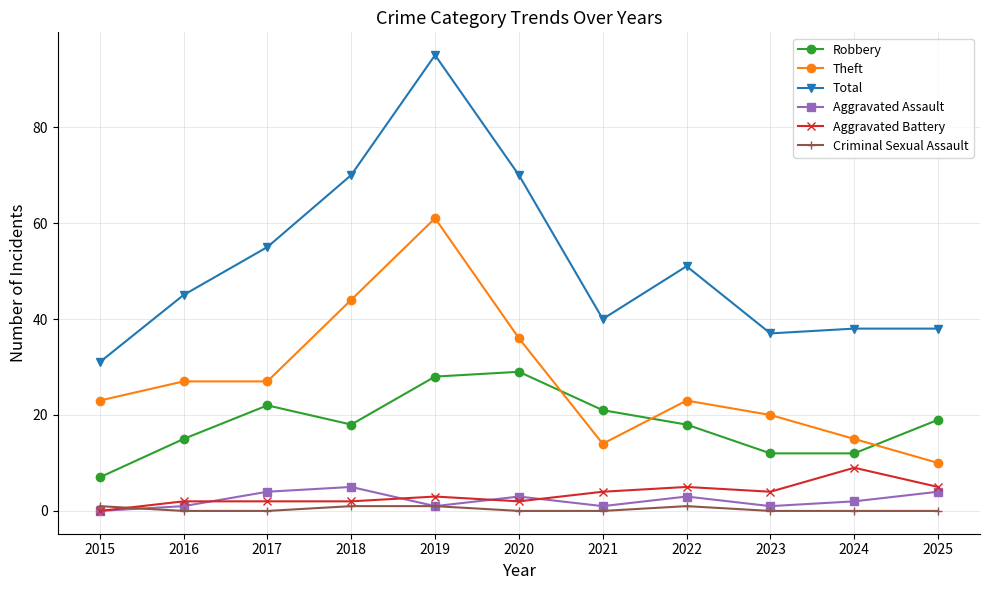

At which category does Robbery reach its first local peak?

2017